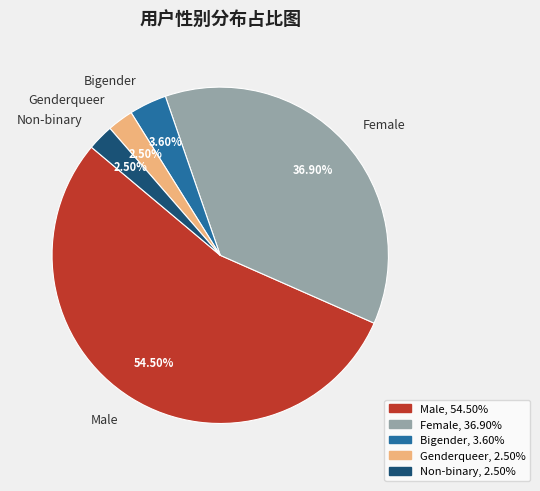

Which slice represents more than half of the pie?

Male